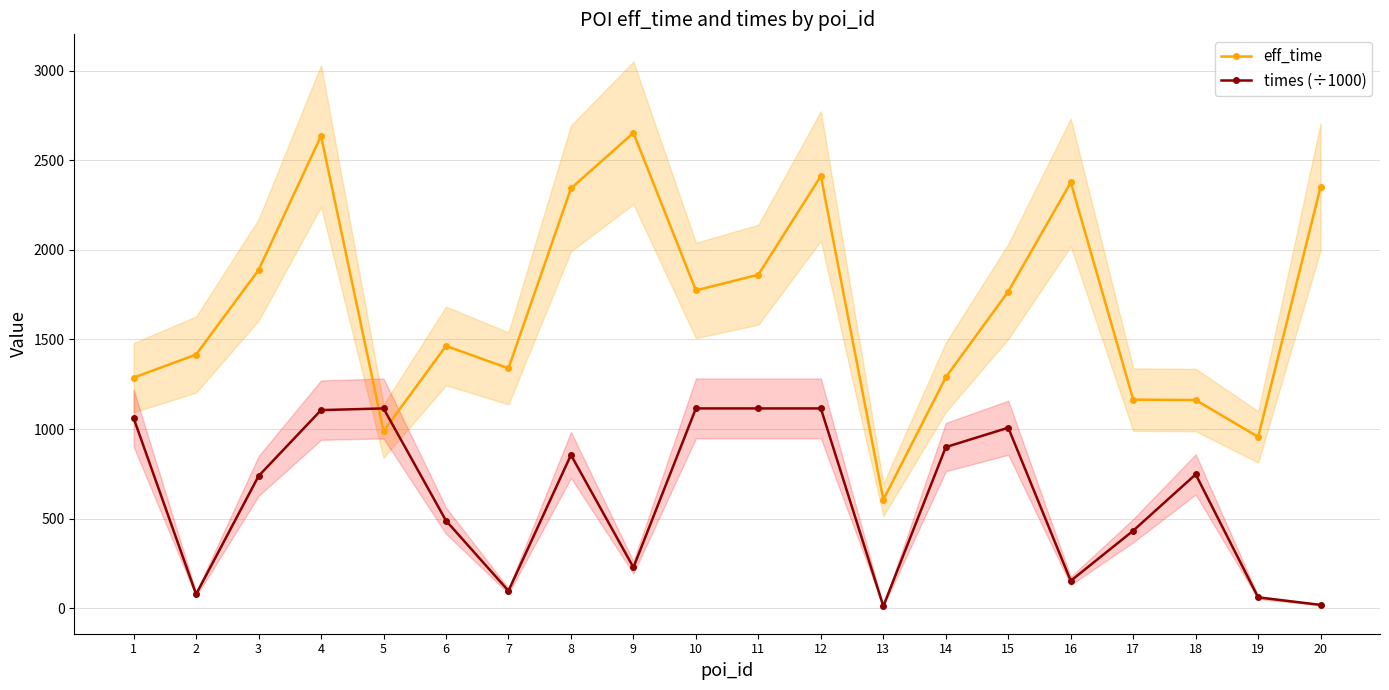

In eff_time, how many points are higher than both neighbors (excluding endpoints)?

5